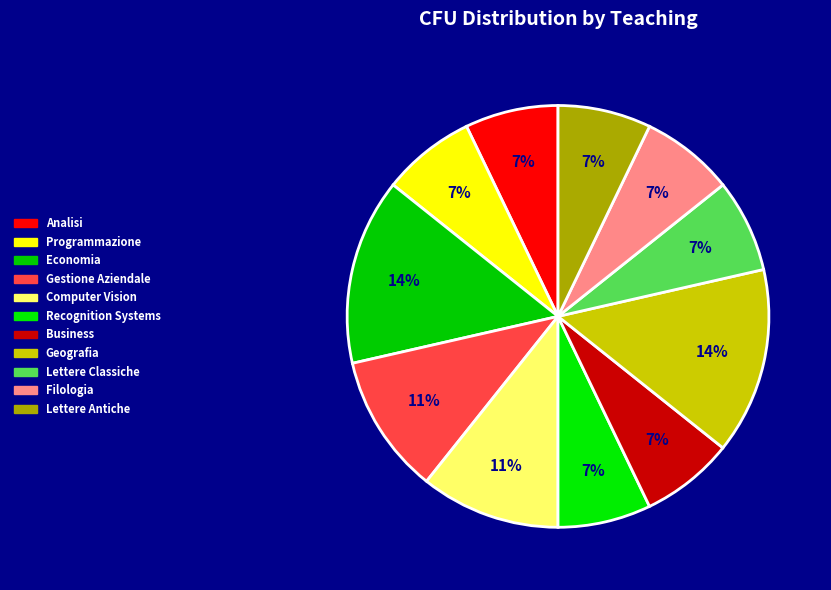

Does any single category account for the majority?

No